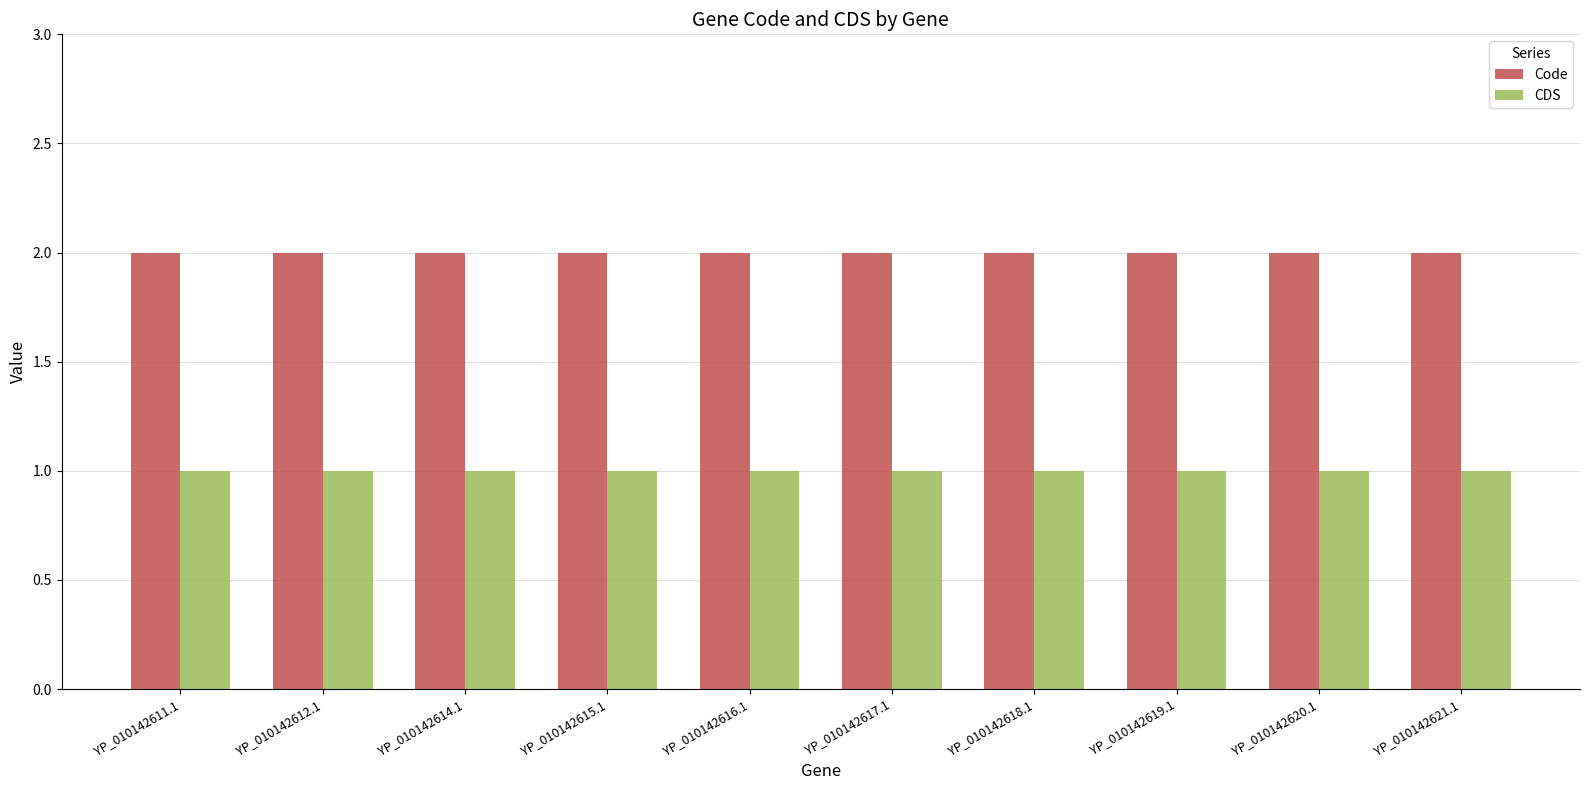

What is the minimum value for CDS?

1